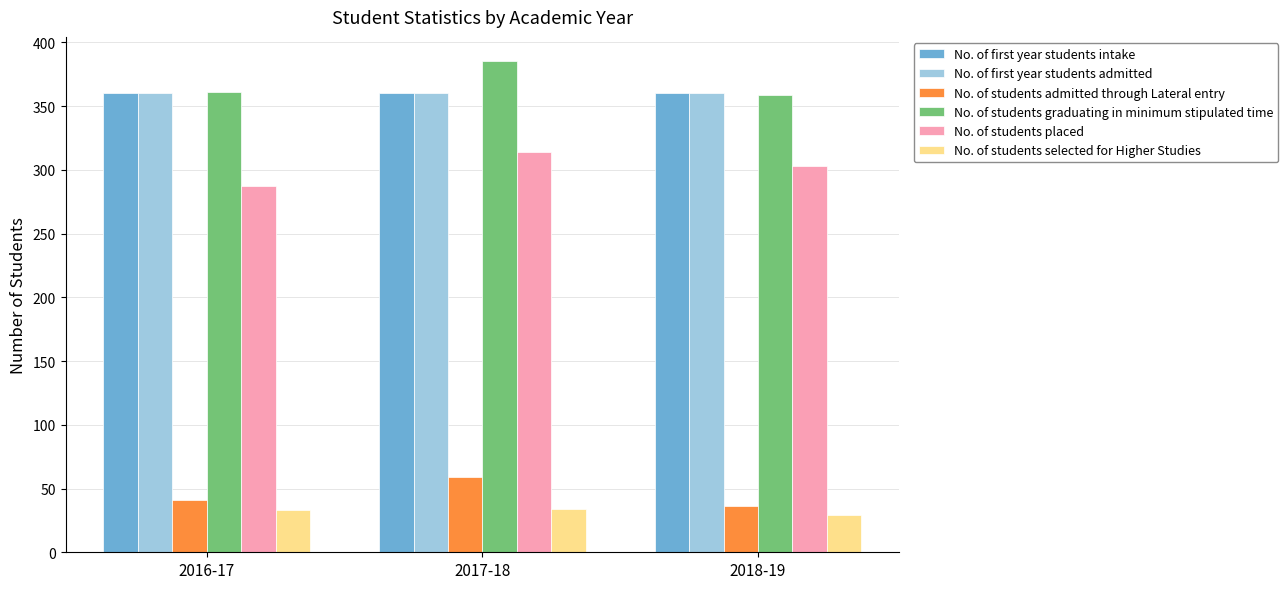

At which category is the sum across all series the highest?

2017-18